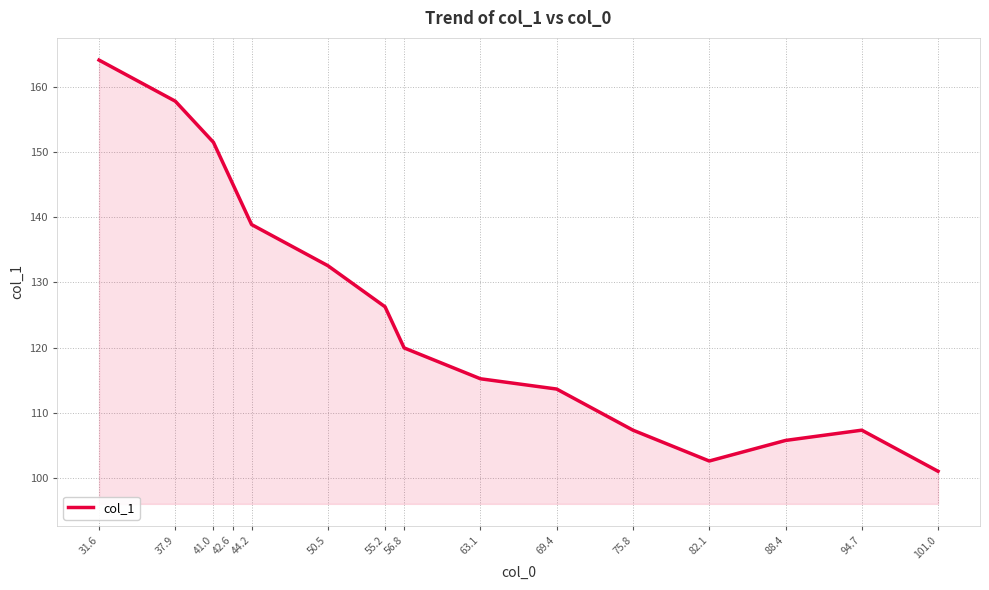

What is the difference between the values at 42.6 and 44.2?

6.3